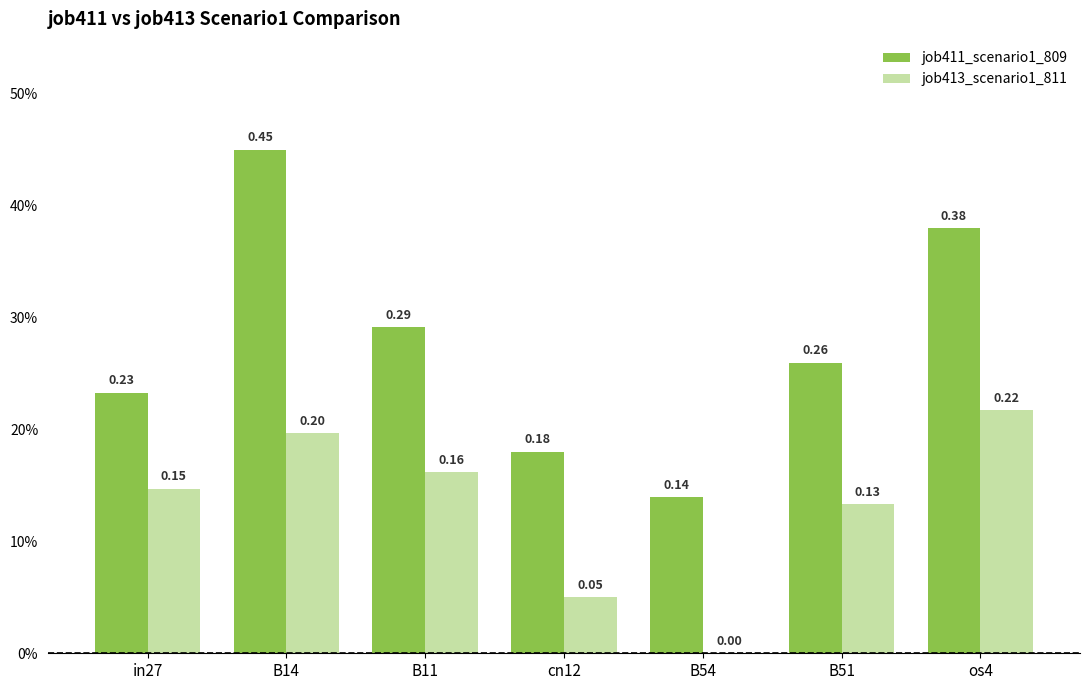

What is the label of the 3rd bar from the right?

B54